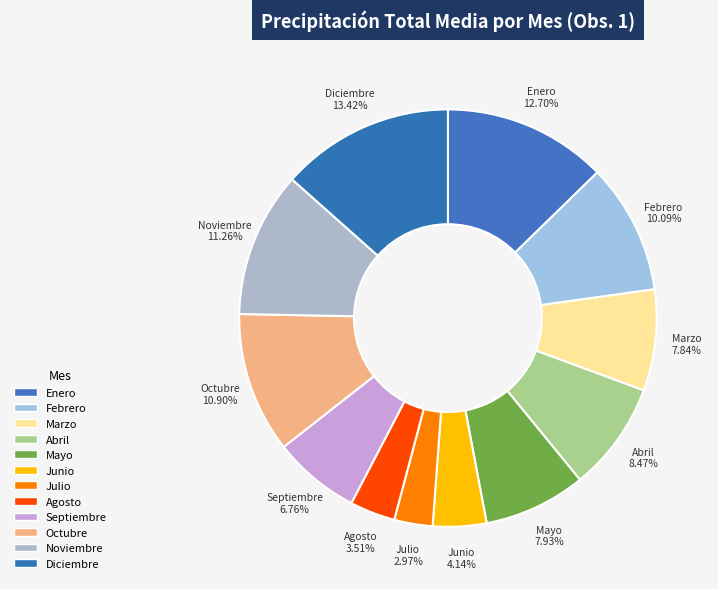

The Octubre slice represents 4% of the pie. True or false?

False